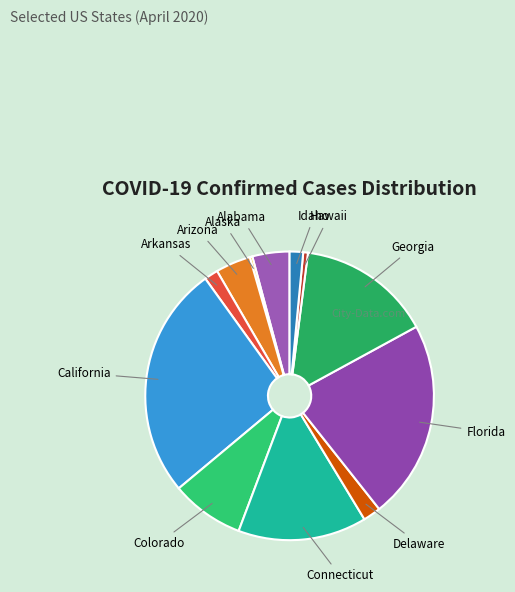

The Hawaii slice represents 13% of the pie. True or false?

False